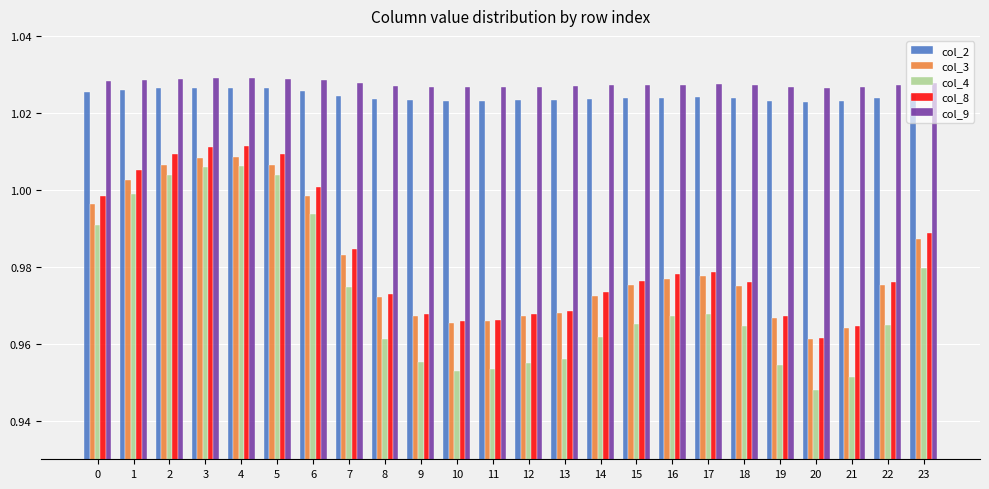

Which category has the lowest value in the col_8 series?

20